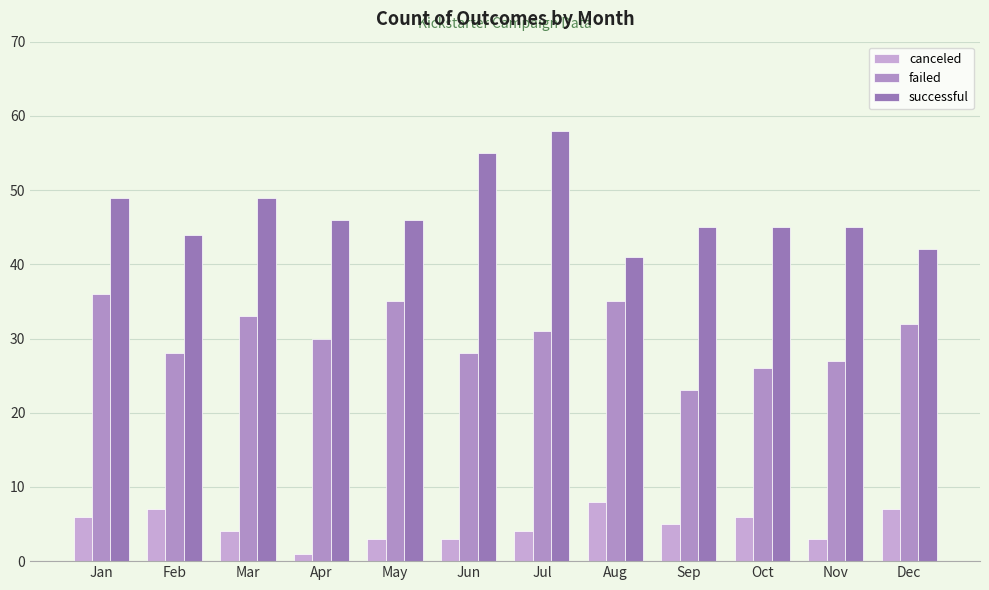

True or false: failed has a value of 35 at Aug.

True